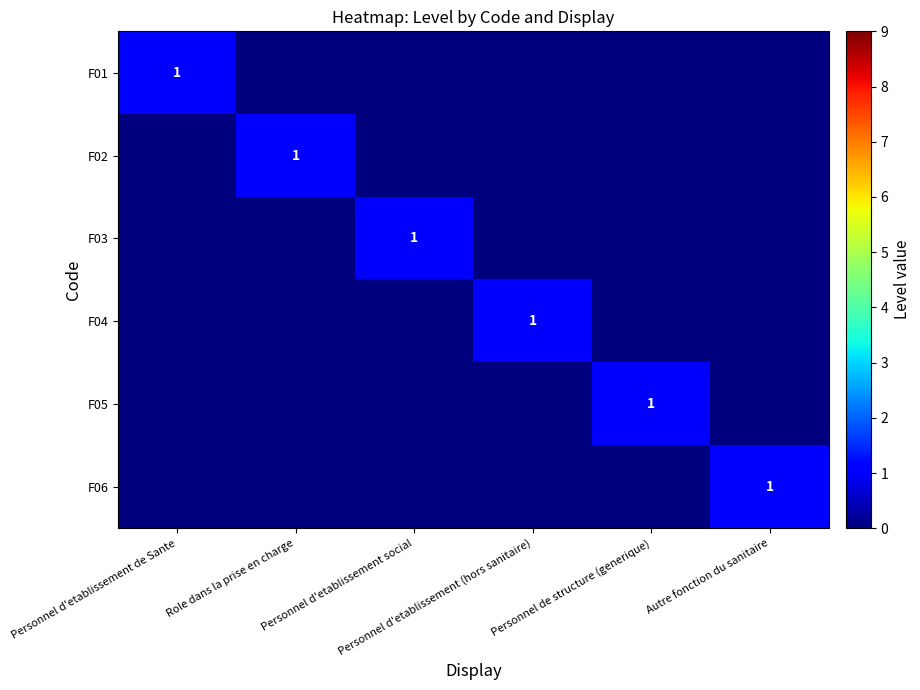

At which label does F04 reach its minimum?

Personnel d'etablissement de Sante